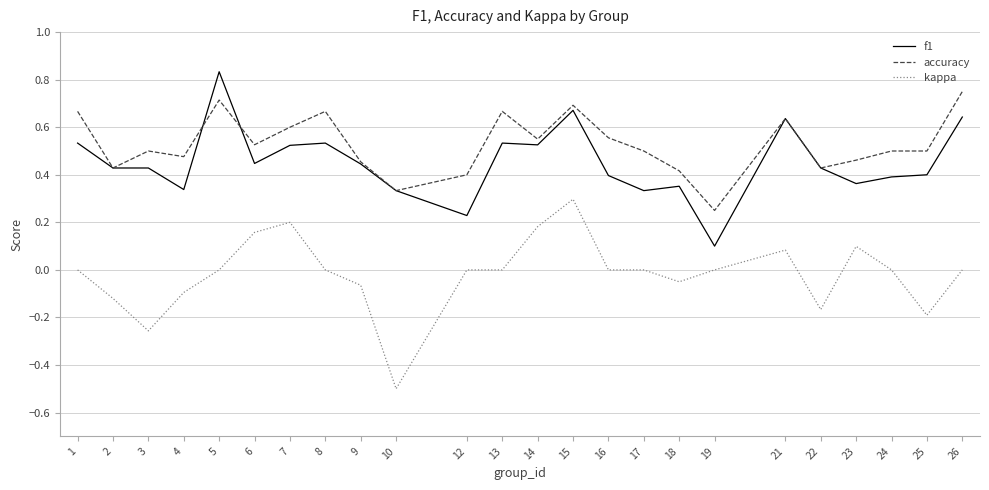

Between 4 and 8, which series saw the biggest shift?

f1